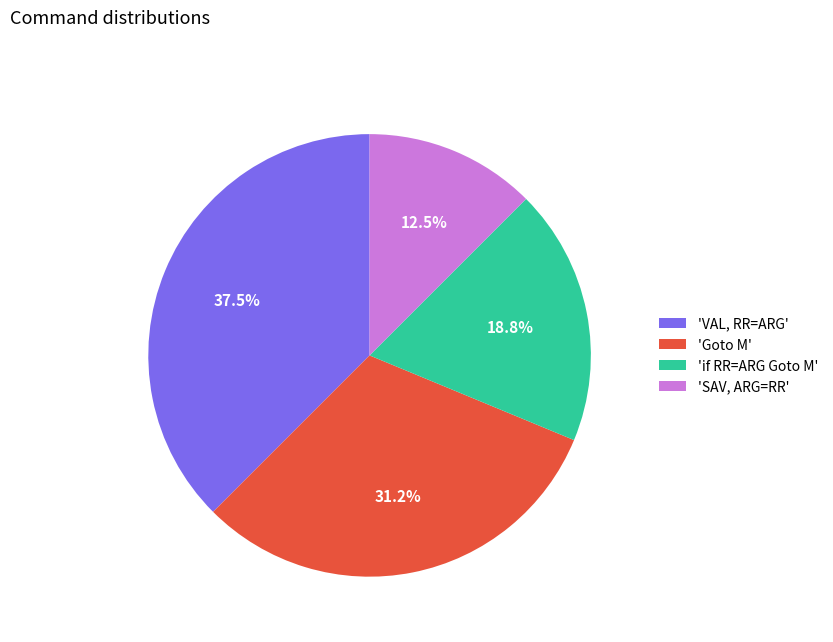

Is there a majority slice in this chart?

No